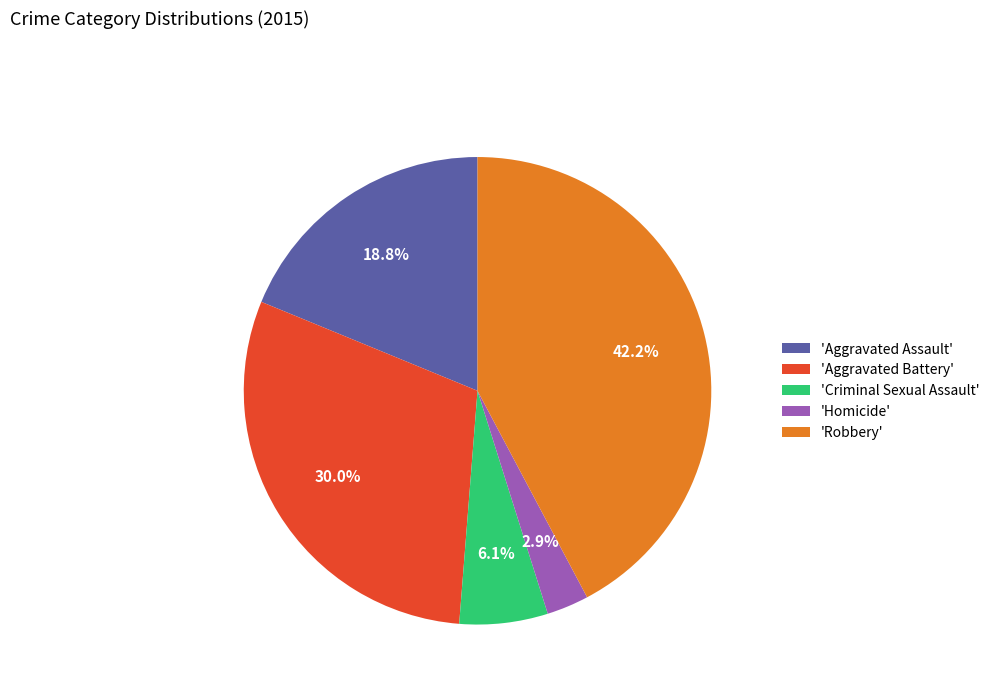

How many segments does this pie chart have?

5